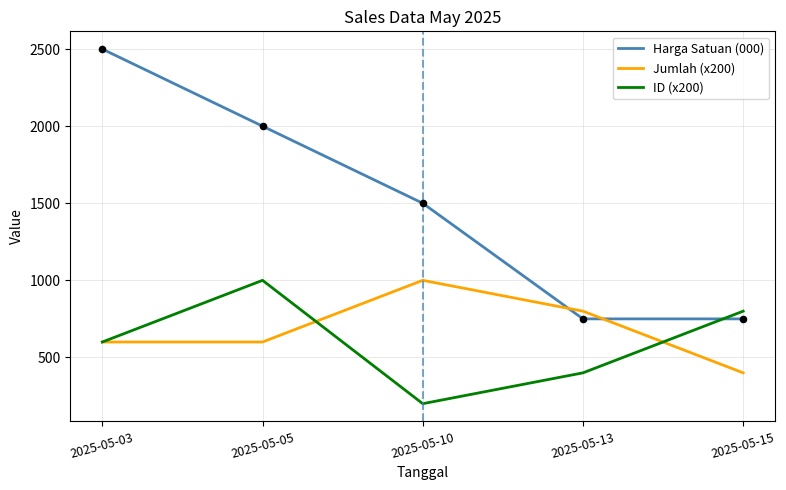

At which category is the sum across all series the highest?

2025-05-03